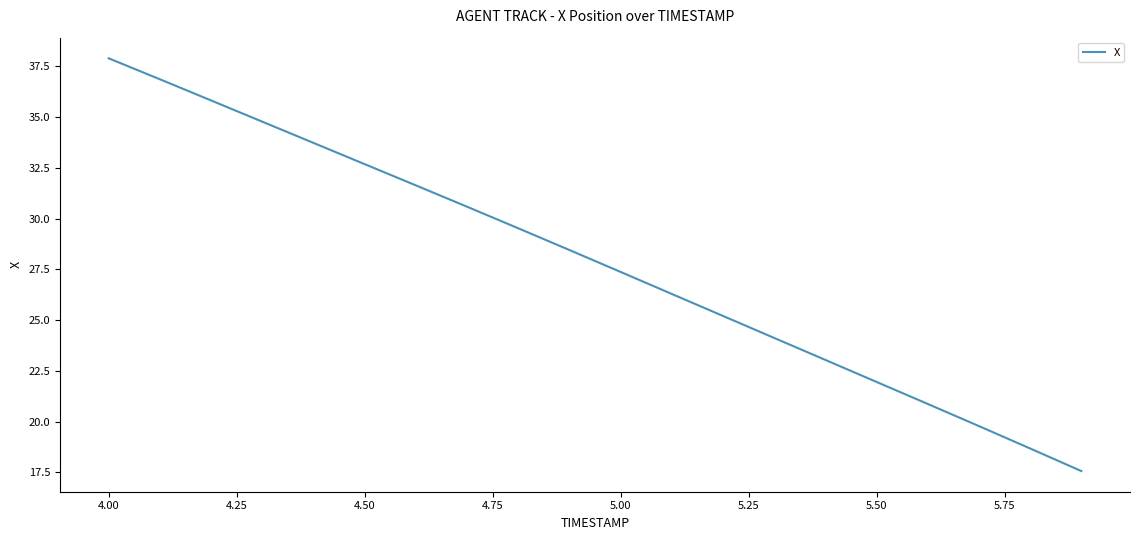

What is the minimum value shown in the chart?

17.6